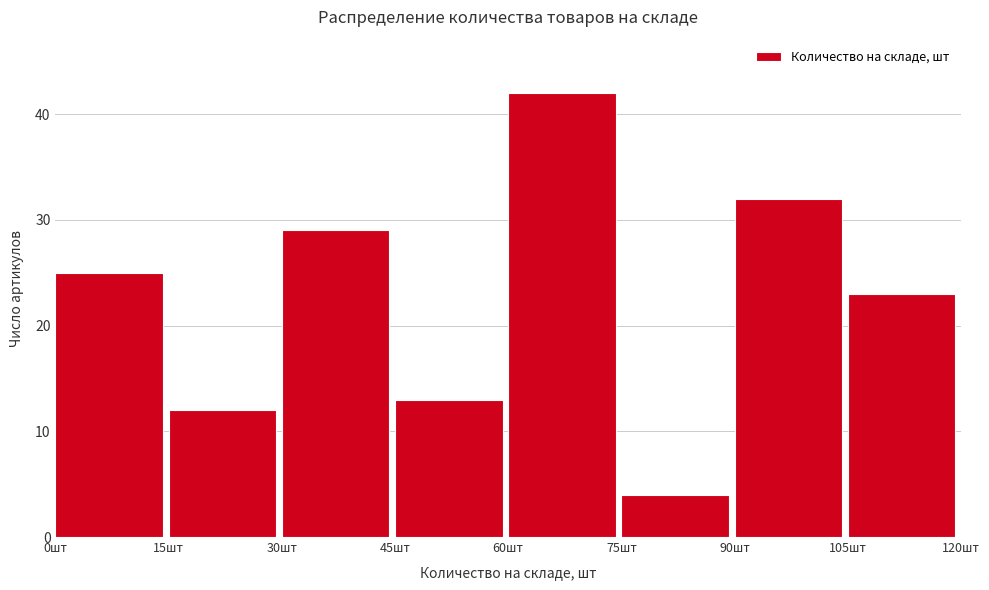

Reading left to right, list every bar in this chart as the range it spans on the x-axis followed by its height. Neither the bar edges nor the heights are printed on the chart, so give them approximately, as read against the axes.

0 to 15: 25
15 to 30: 12
30 to 45: 29
45 to 60: 13
60 to 75: 42
75 to 90: 4
90 to 105: 32
105 to 120: 23